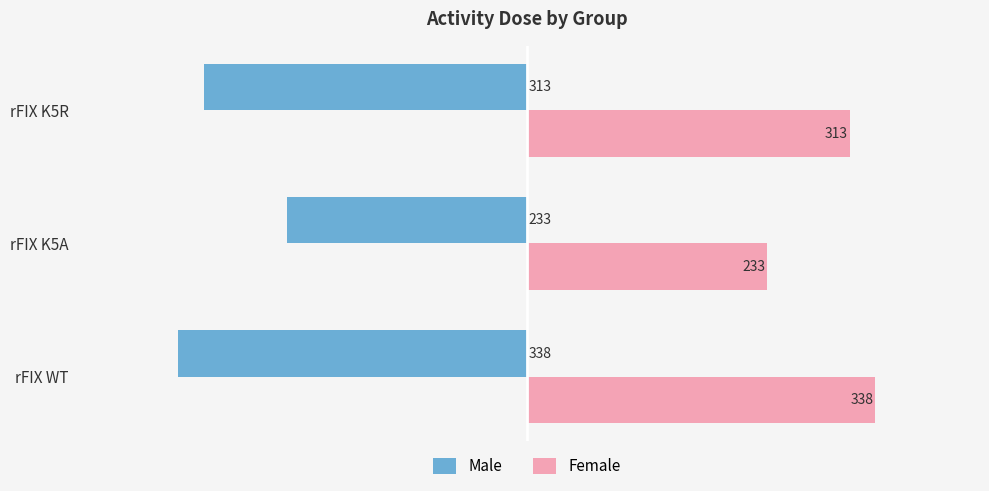

What is the average value of the Male series?

-295